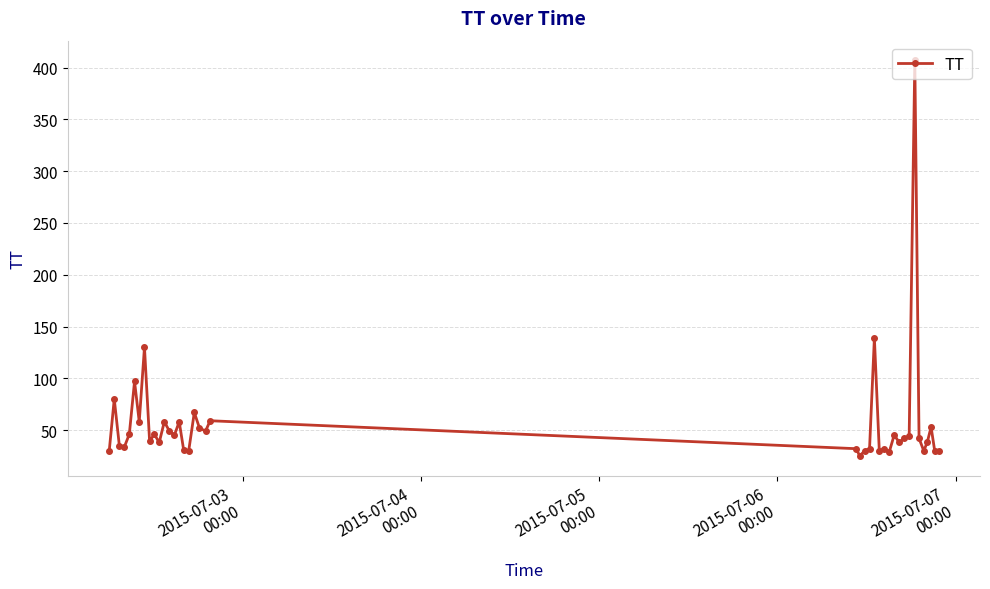

True or false: the data has more than 1 interior local peaks.

True